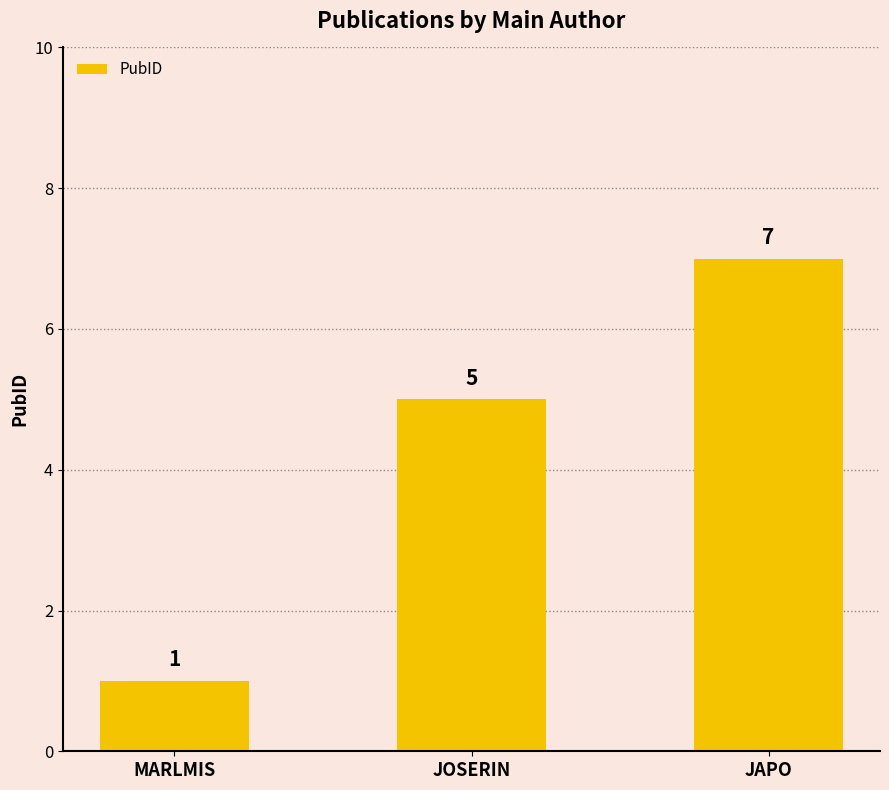

Count the number of data series in this chart.

1